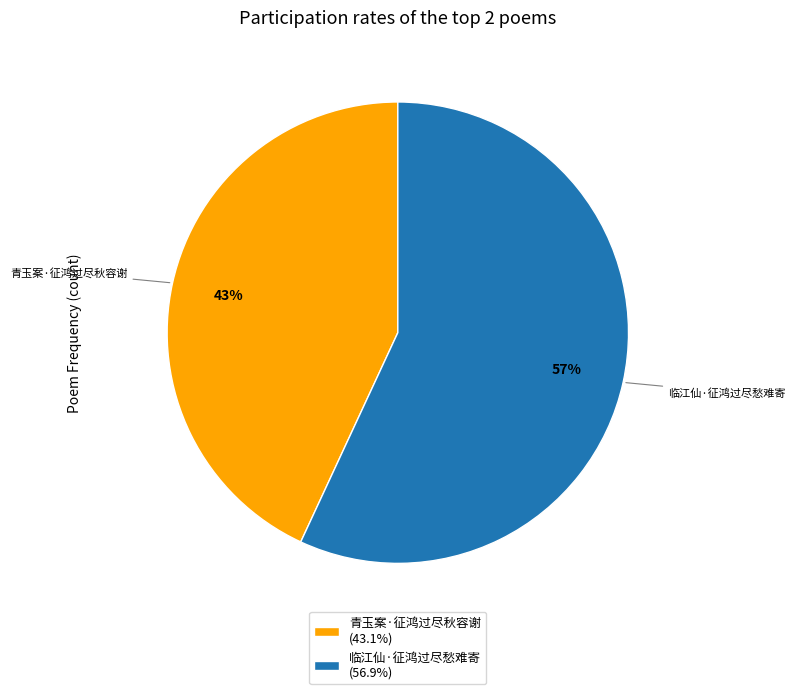

Do 青玉案·征鸿过尽秋容谢 and 临江仙·征鸿过尽愁难寄 together represent more than half of the pie?

Yes